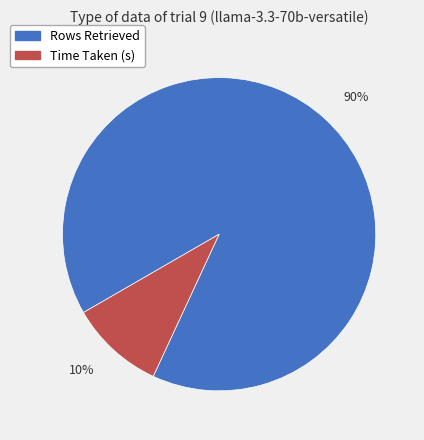

Which slice is the smallest?

Time Taken (s)